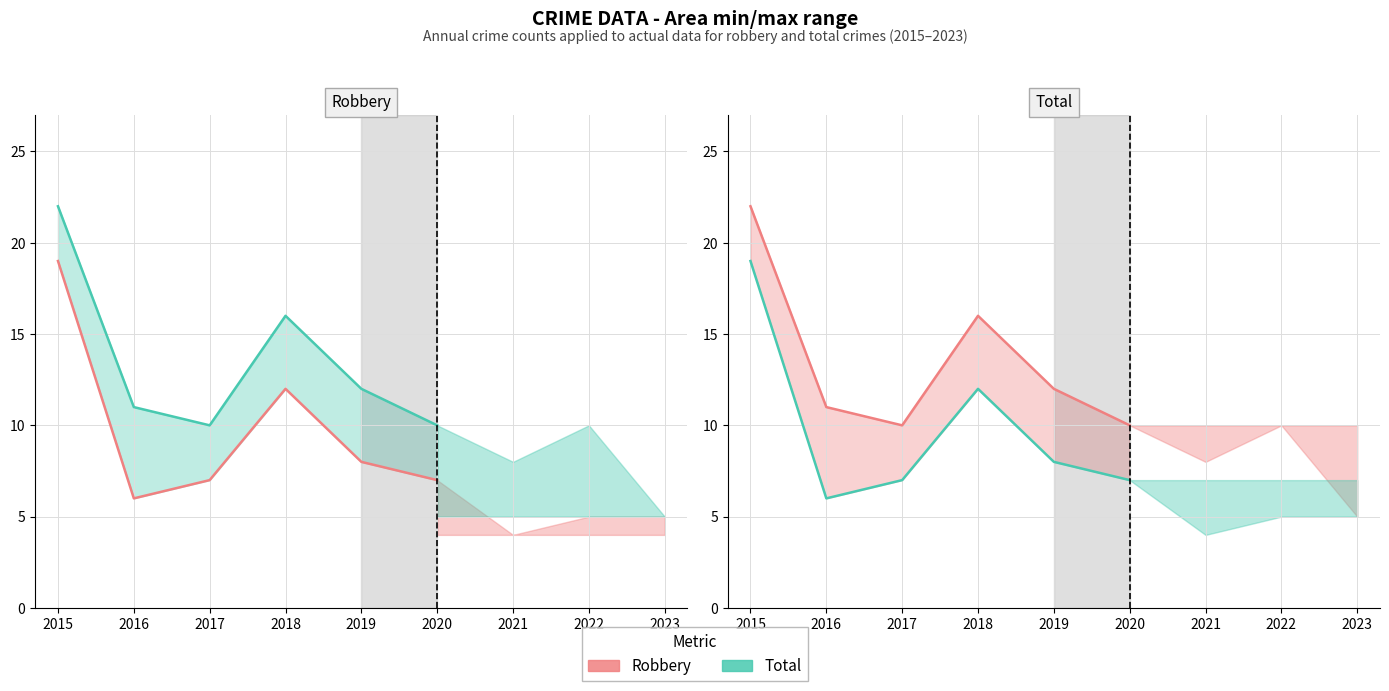

At how many categories does at least one series exceed 19?

1